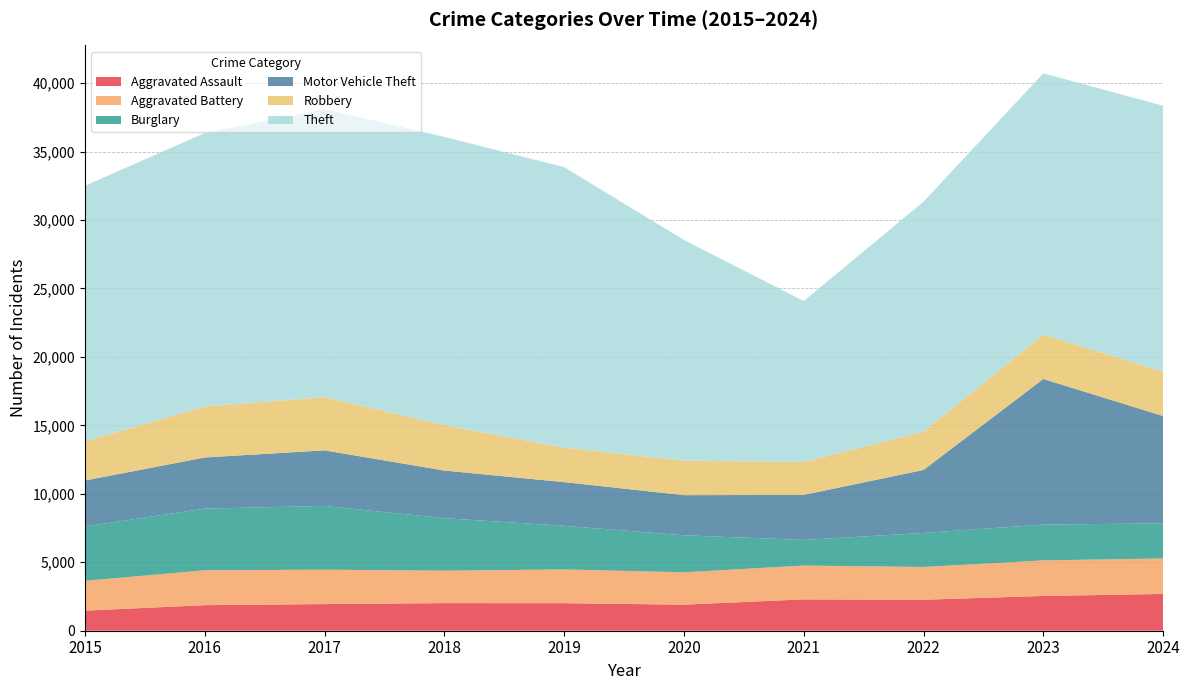

Reading left to right, list all the values displayed in this chart.

Aggravated Assault: 1466	1867	1947	2018	2011	1906	2289	2263	2540	2686
Aggravated Battery: 2175	2549	2511	2368	2465	2360	2470	2395	2597	2595
Burglary: 3976	4502	4657	3836	3187	2706	1871	2483	2618	2559
Motor Vehicle Theft: 3354	3735	4060	3478	3191	2930	3289	4602	10634	7842
Robbery: 2851	3722	3889	3310	2520	2522	2405	2784	3241	3234
Theft: 18676	19980	21027	21061	20488	16119	11759	16810	19087	19425